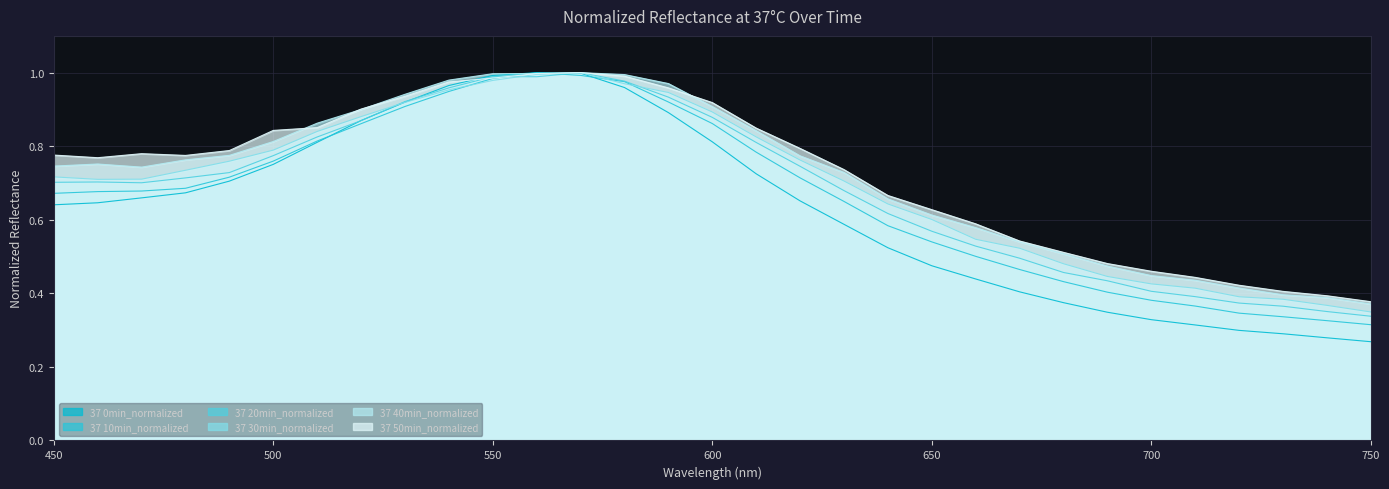

Count the number of data series in this chart.

6